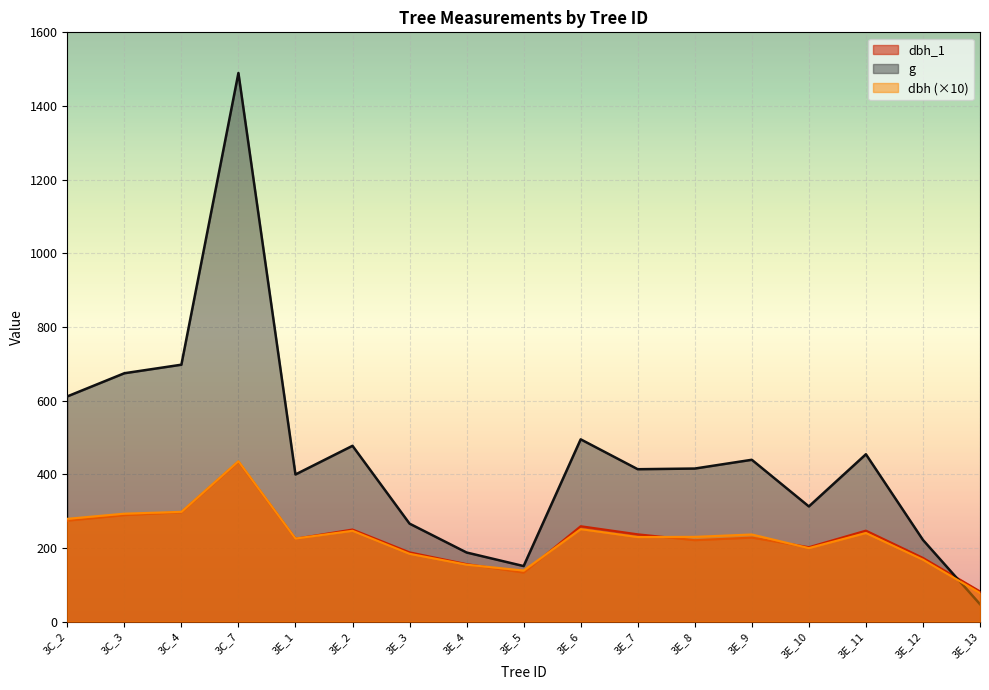

Rank the series by their maximum value, from lowest to highest.

dbh_1, dbh, g